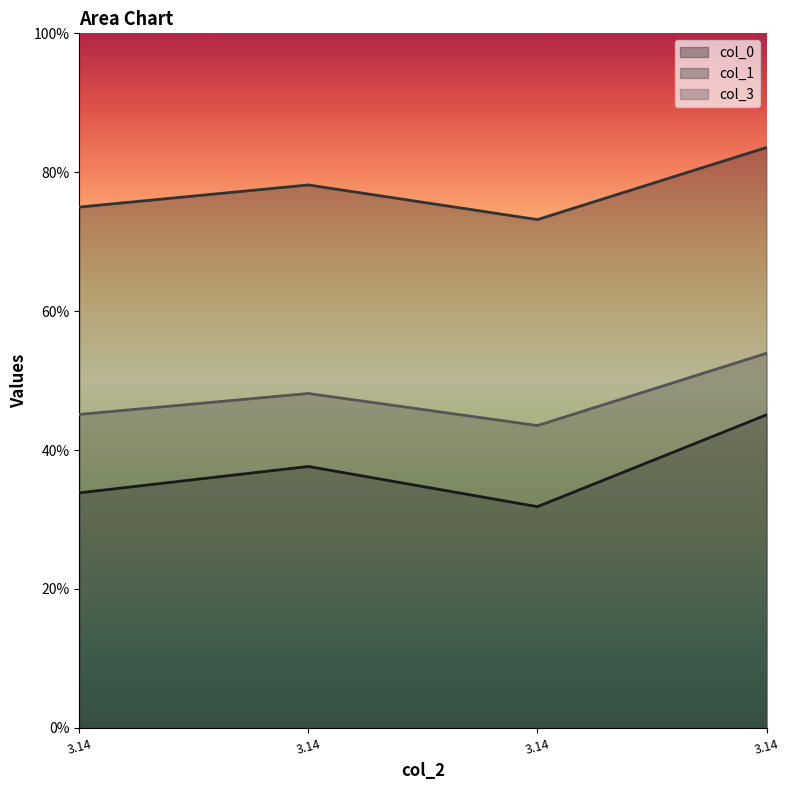

What is the spread (max minus min) of values at 3.14?

0.4